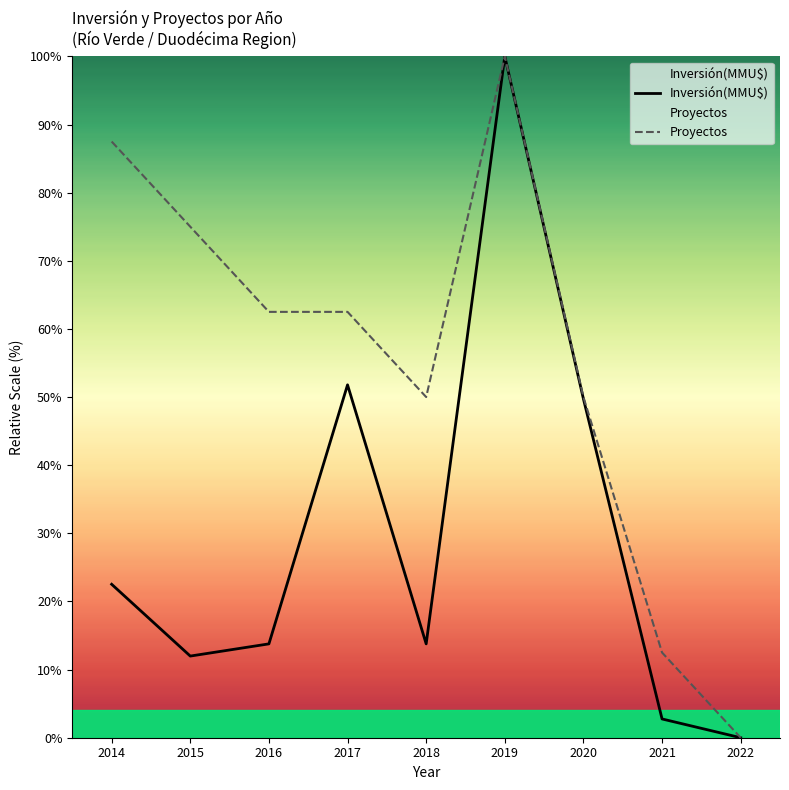

Which series has the widest spread of values?

Inversión(MMU$)